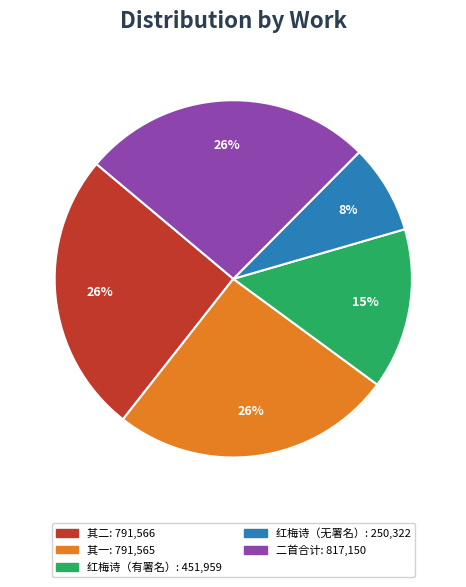

How many slices are in this pie chart?

5